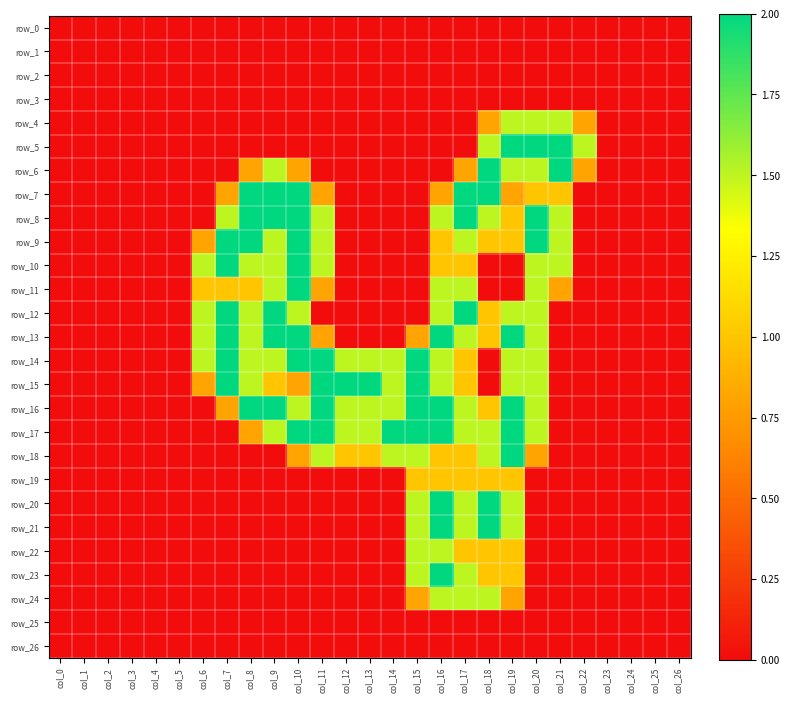

What is the difference between the row_19 values at col_23 and col_18?

1.0